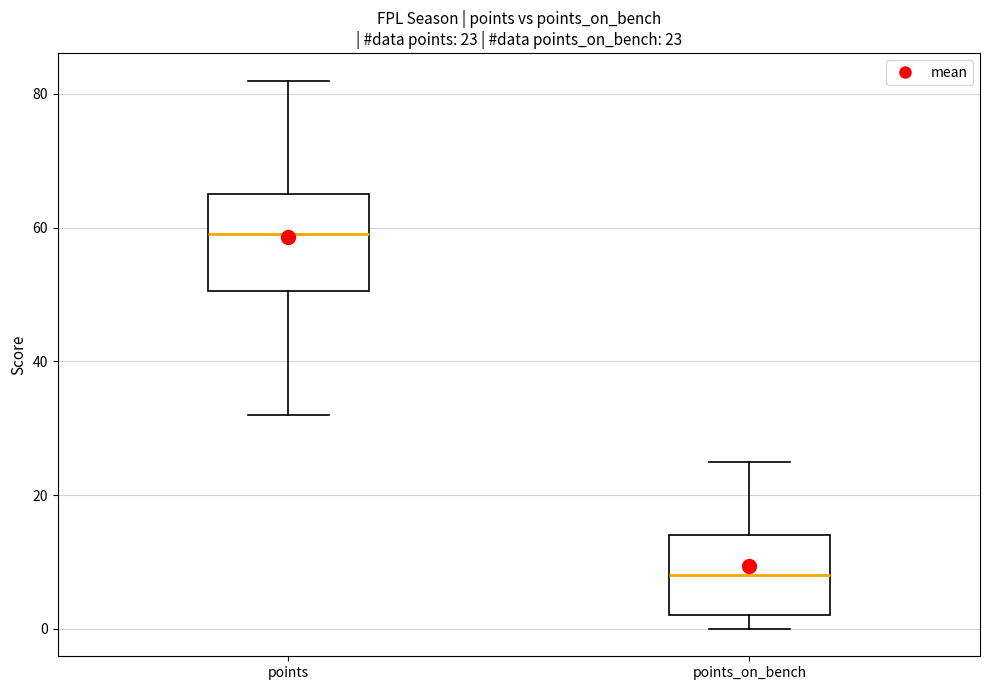

Which box has the highest median line?

points